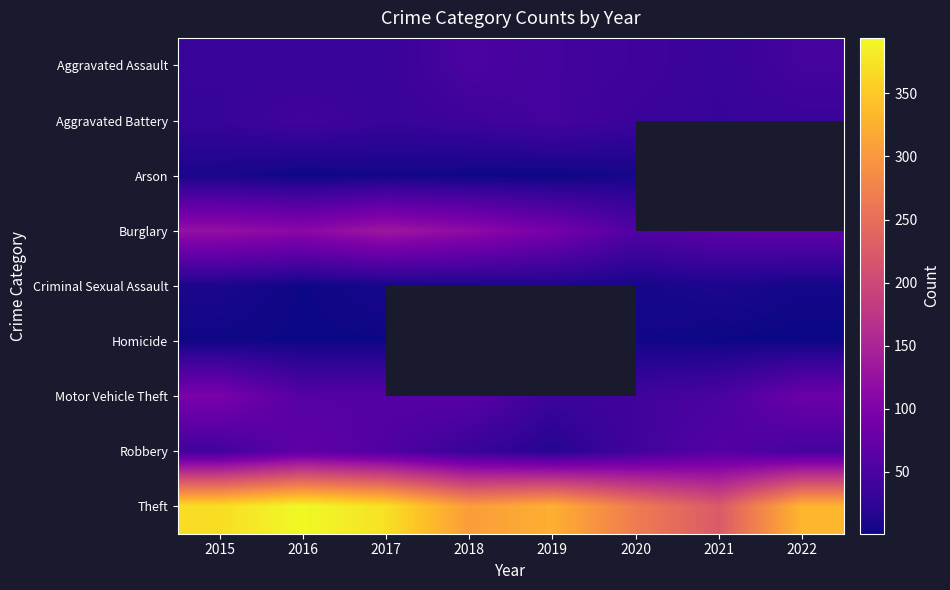

True or false: Motor Vehicle Theft has a value of 18.8 at 2019.

False